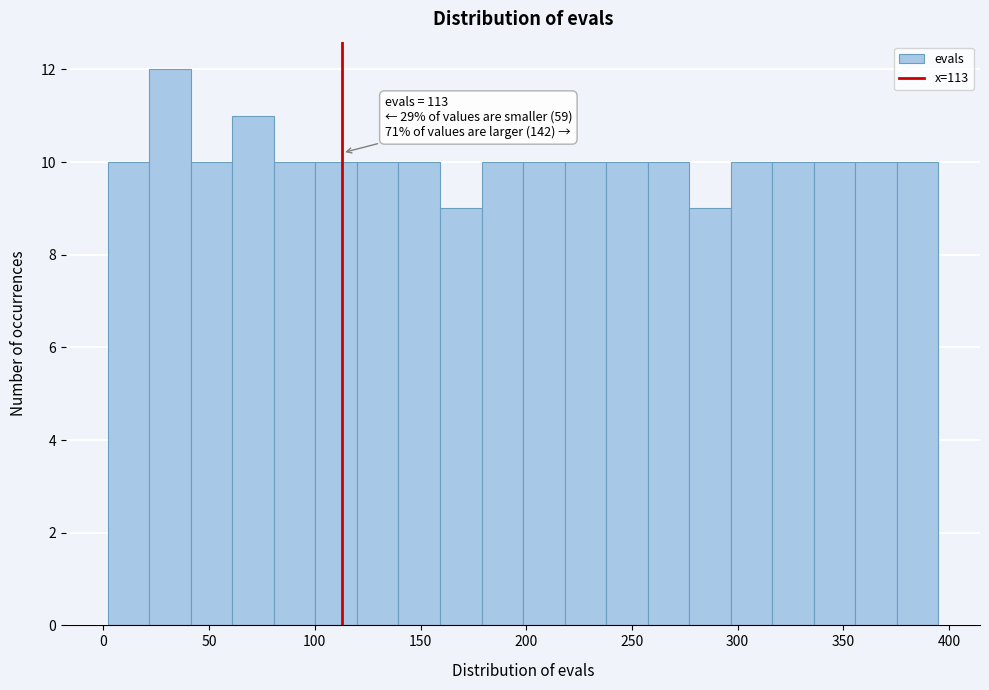

Read against the x-axis, roughly where is the centre of the tallest bar?

30